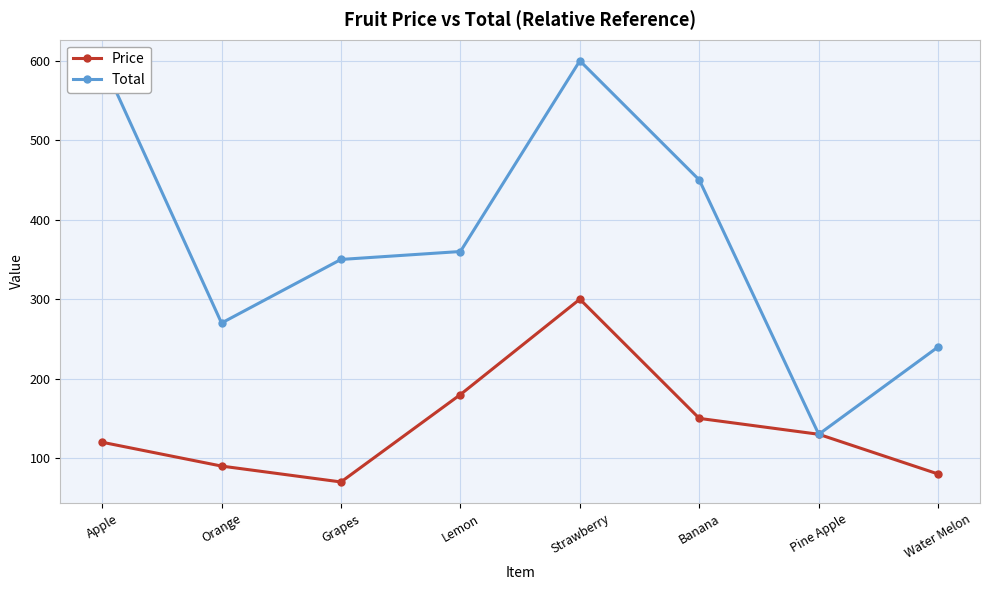

True or false: Price has a value of 112 at Strawberry.

False